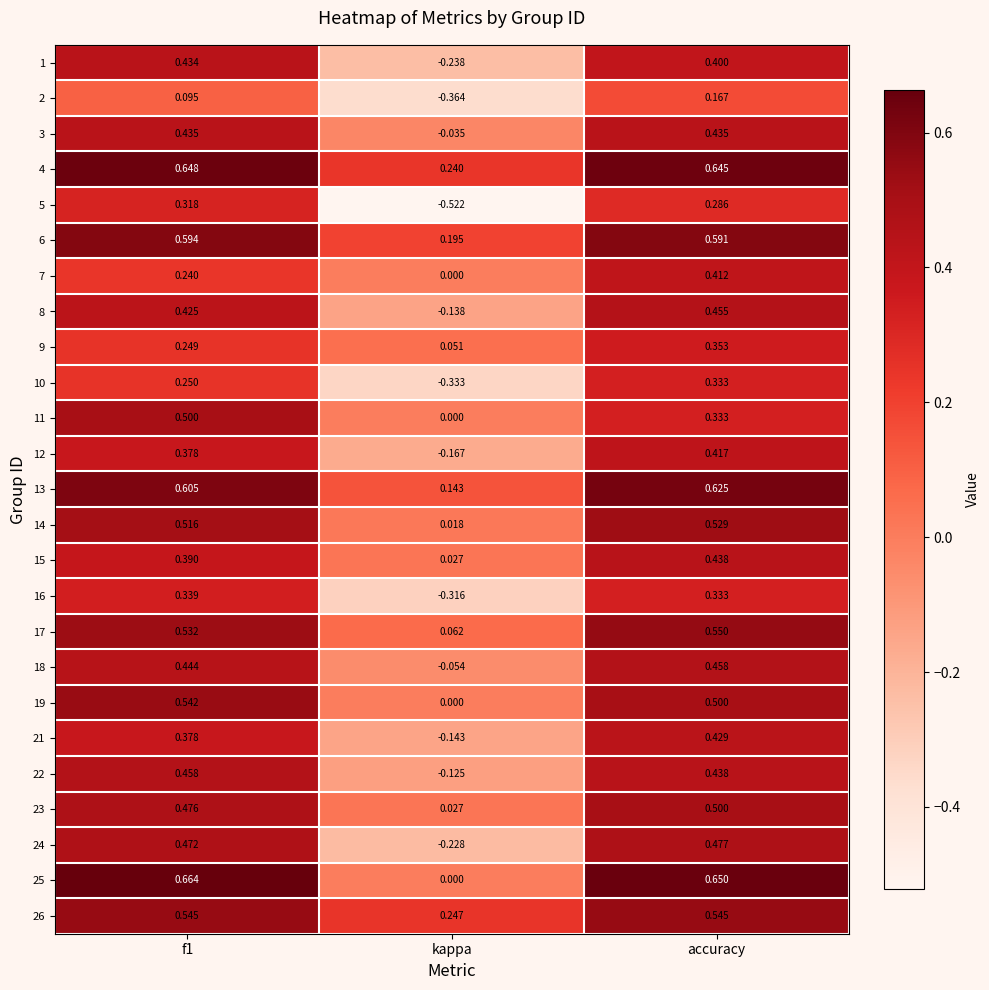

Is the value of 12 at f1 greater than the value of 23 at kappa?

Yes